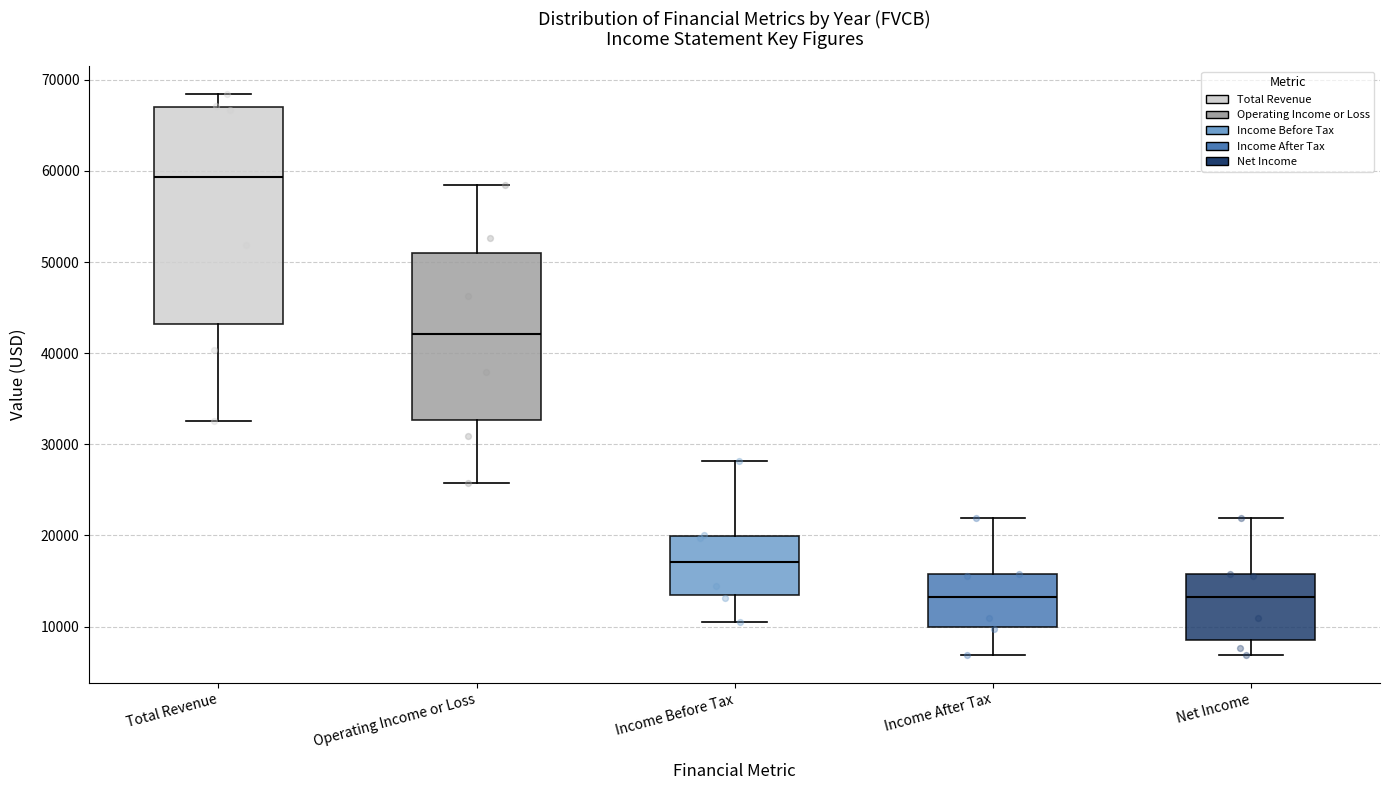

Reading left to right, read every box against the y-axis: the position of its median line, the range the box covers, and the ends of its whiskers. The values are not printed on the chart, so give them approximately, as read against the axis.

Total Revenue: median 59000, box 43000 to 67000, whiskers 33000 to 68000
Operating Income or Loss: median 42000, box 33000 to 51000, whiskers 26000 to 58000
Income Before Tax: median 17000, box 13000 to 20000, whiskers 11000 to 28000
Income After Tax: median 13000, box 10000 to 16000, whiskers 7000 to 22000
Net Income: median 13000, box 9000 to 16000, whiskers 7000 to 22000